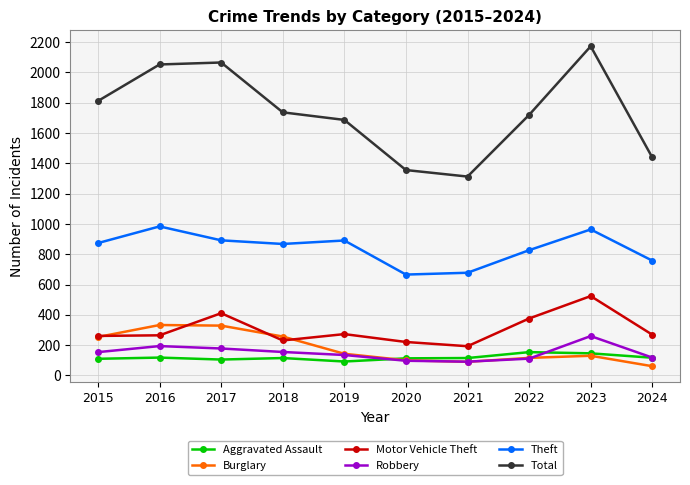

True or false: Theft and Burglary cross at least once.

False